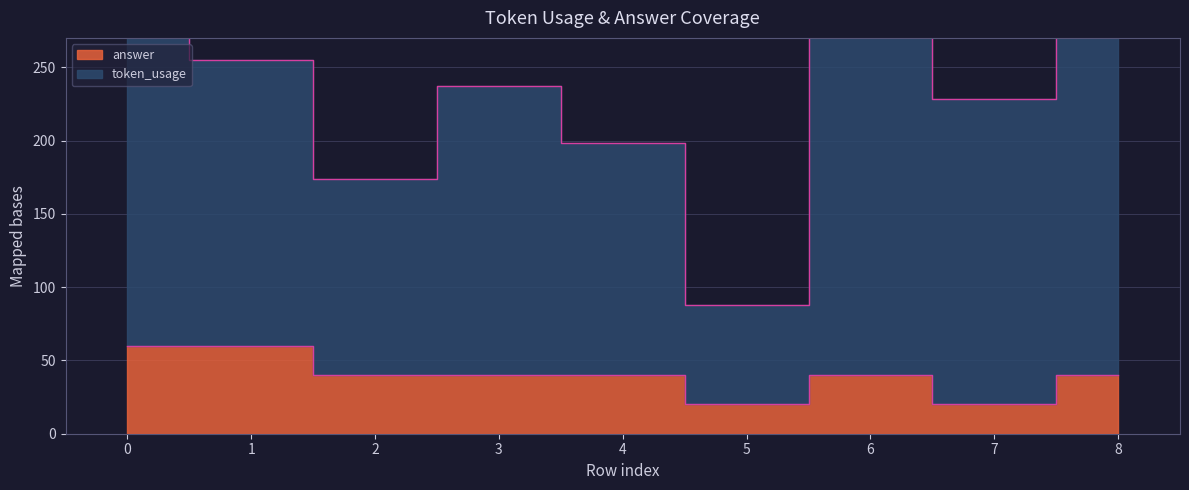

What is the sum of the answer values at 5 and 3?

60